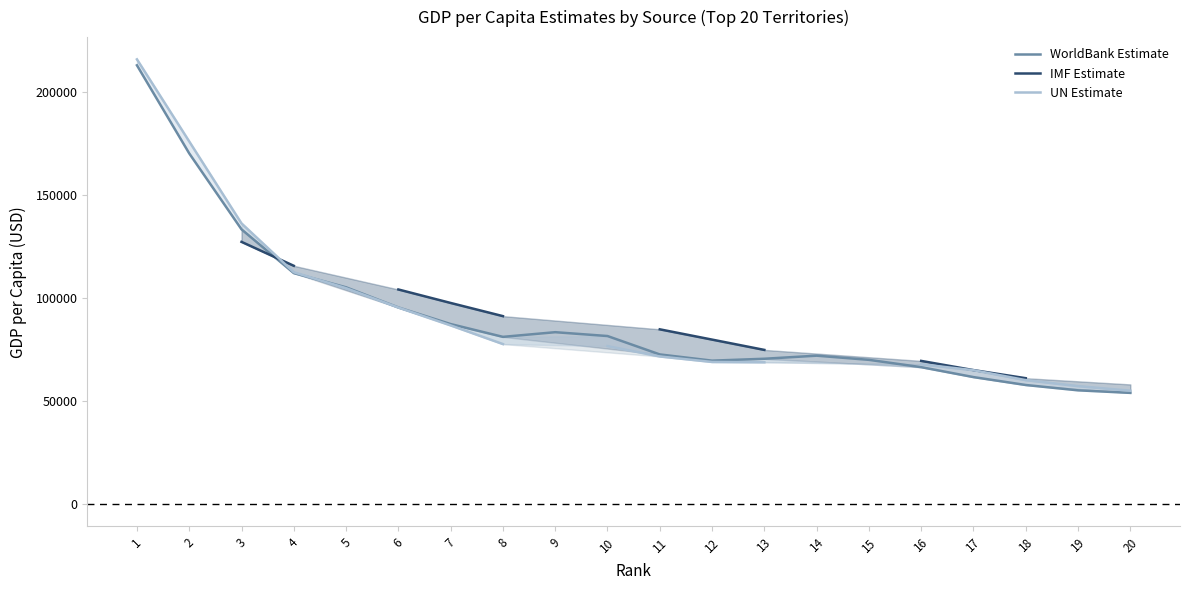

True or false: WorldBank Estimate has a value of 119152.1 at 15.

False